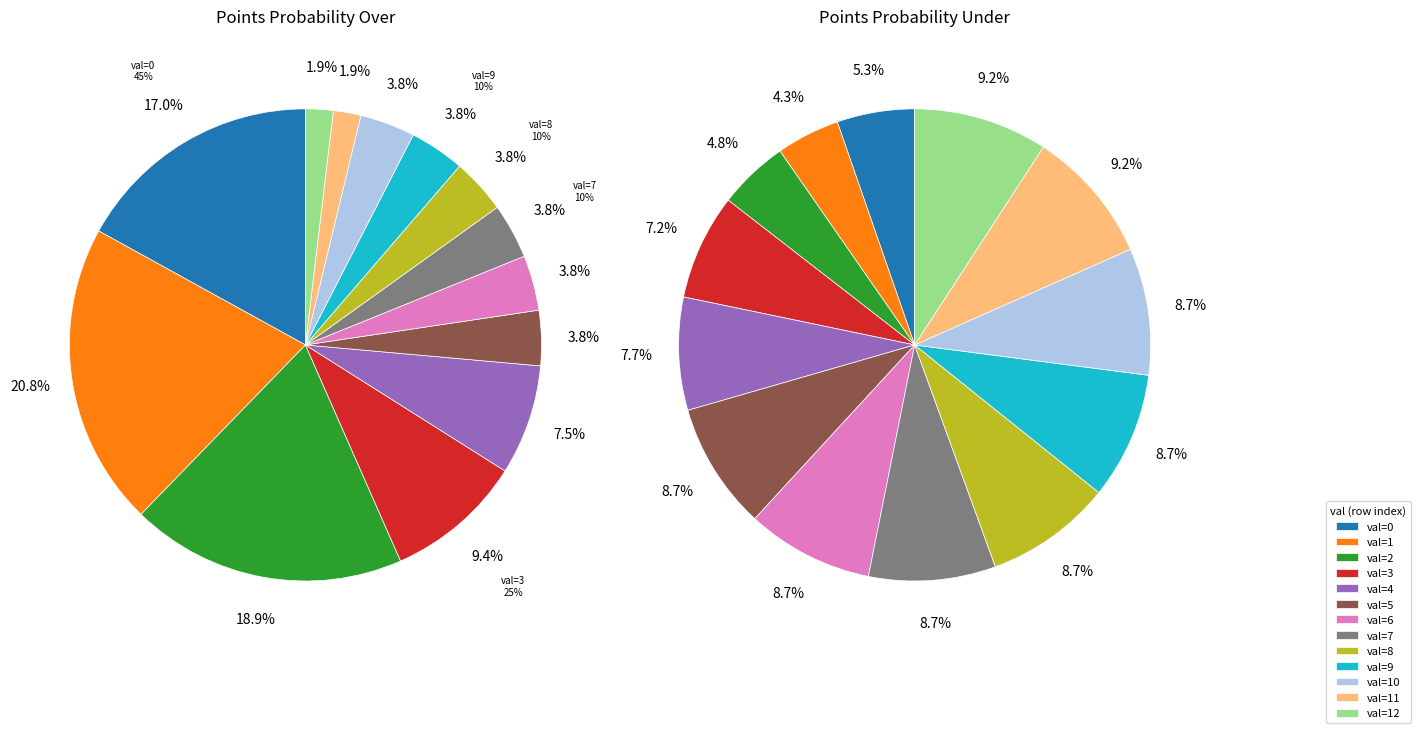

What is the largest slice in the pie chart?

11